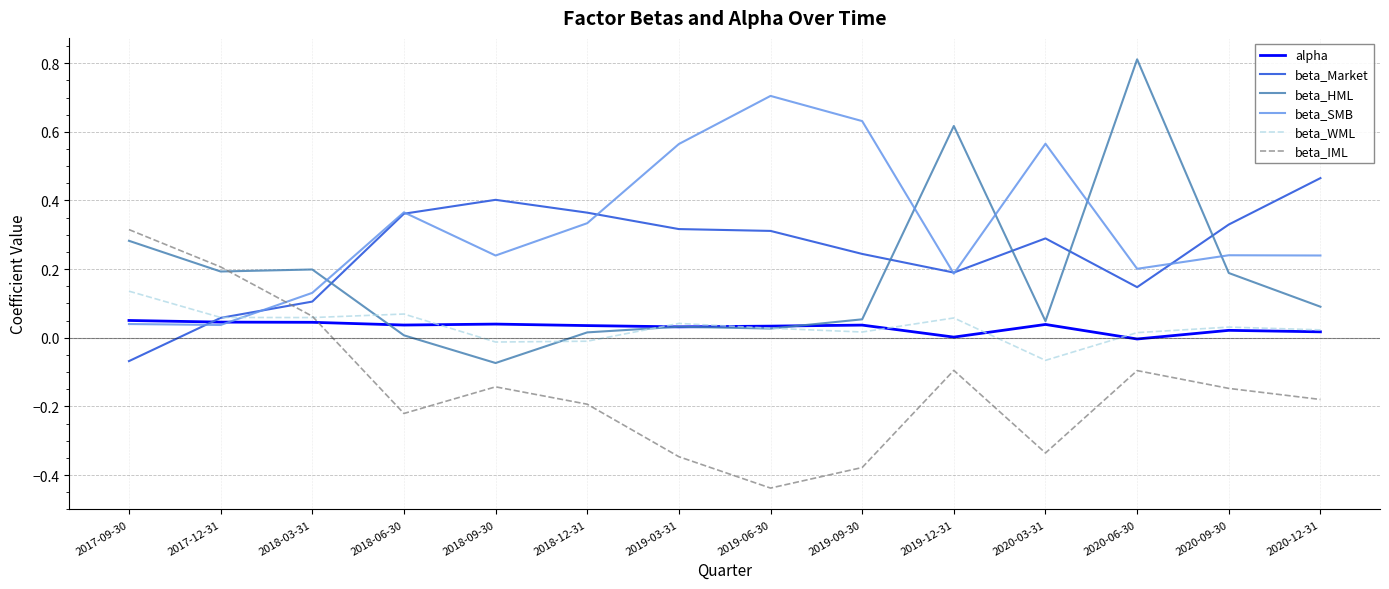

Is it true that beta_SMB equals 0.1 at 2018-03-31?

True